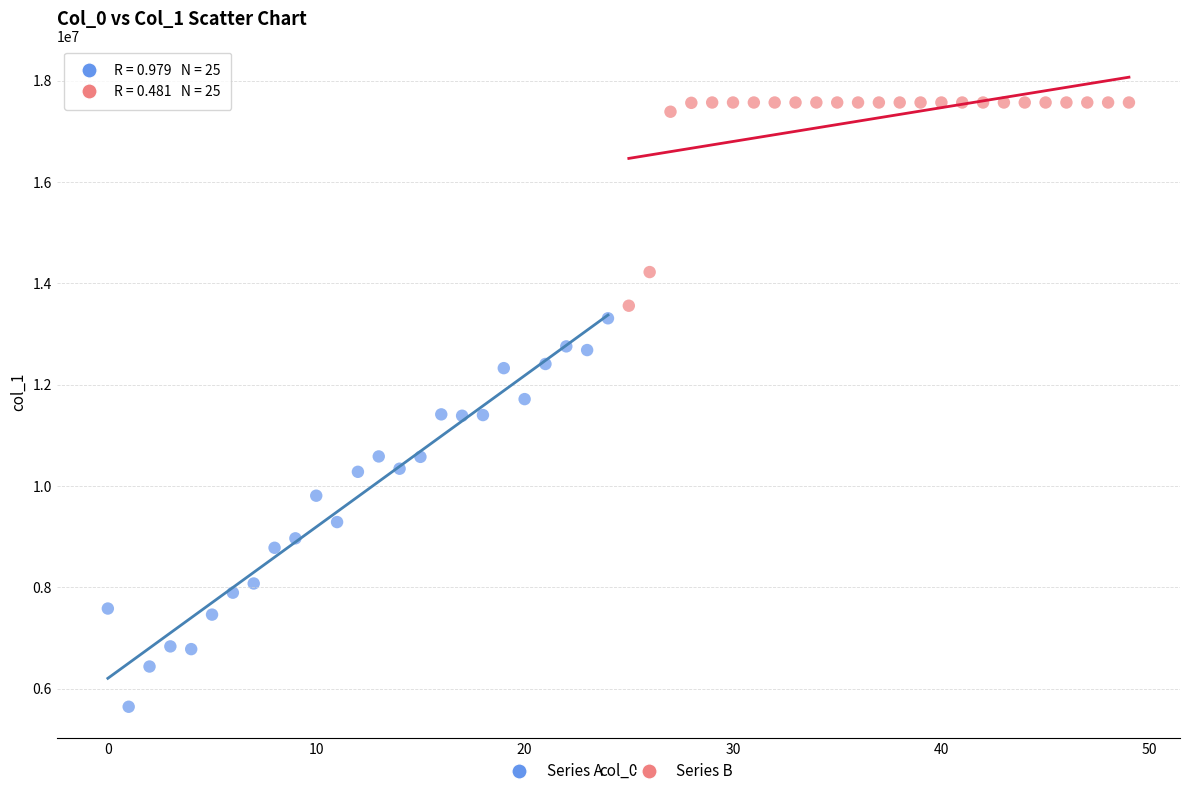

Which series has the widest spread of Y values?

Series A